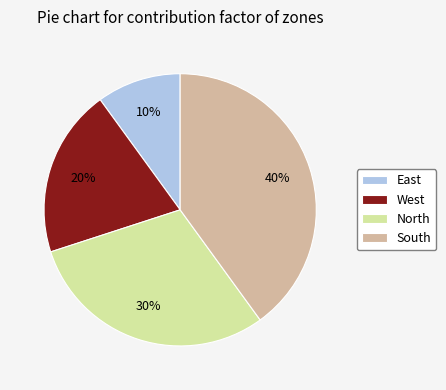

True or false: East accounts for 10% of the total.

True